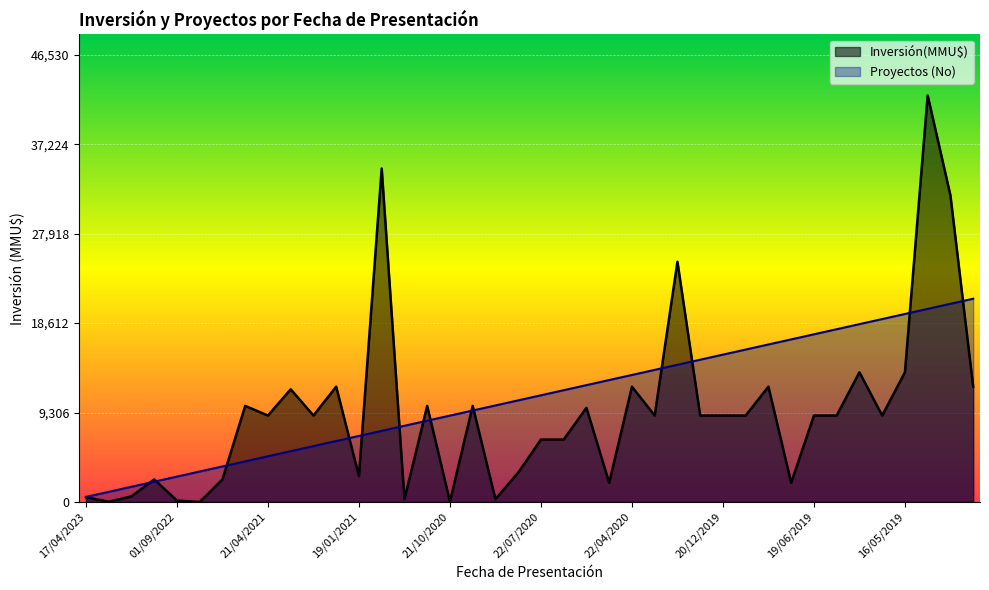

What are all the series names shown in the legend?

Inversión(MMU$), Proyectos (No)